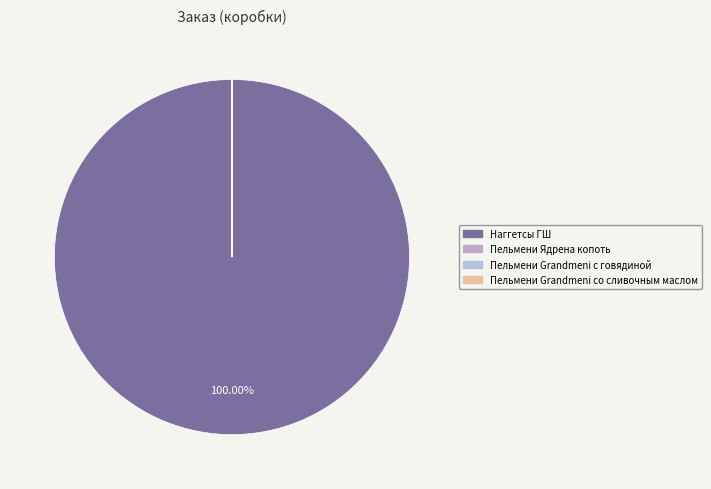

Which category has the biggest portion of the pie?

Наггетсы ГШ